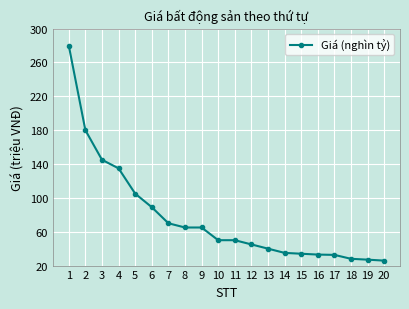

Between 19 and 17, which is larger?

17